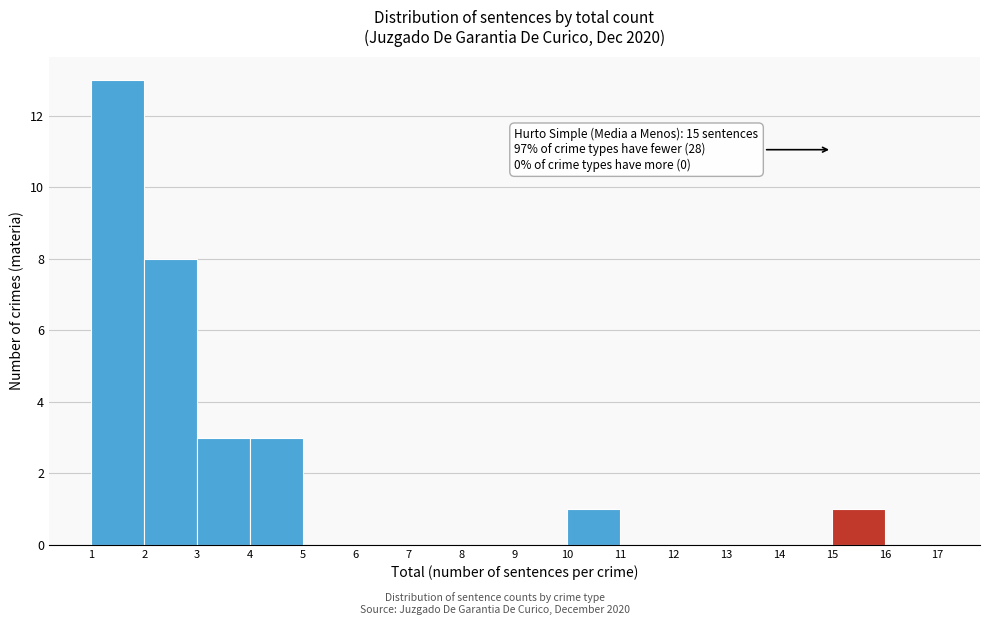

Which range on the x-axis has the tallest bar?

1 to 2